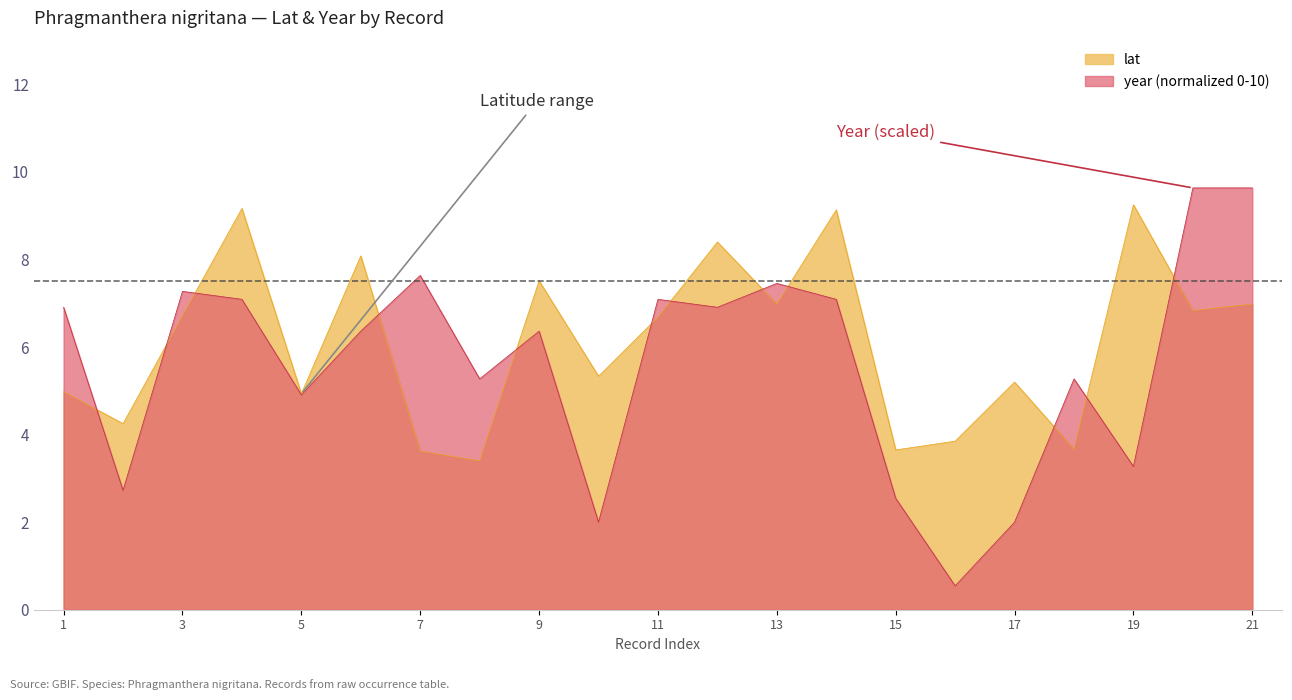

How many interior local peaks does the lat series have?

7